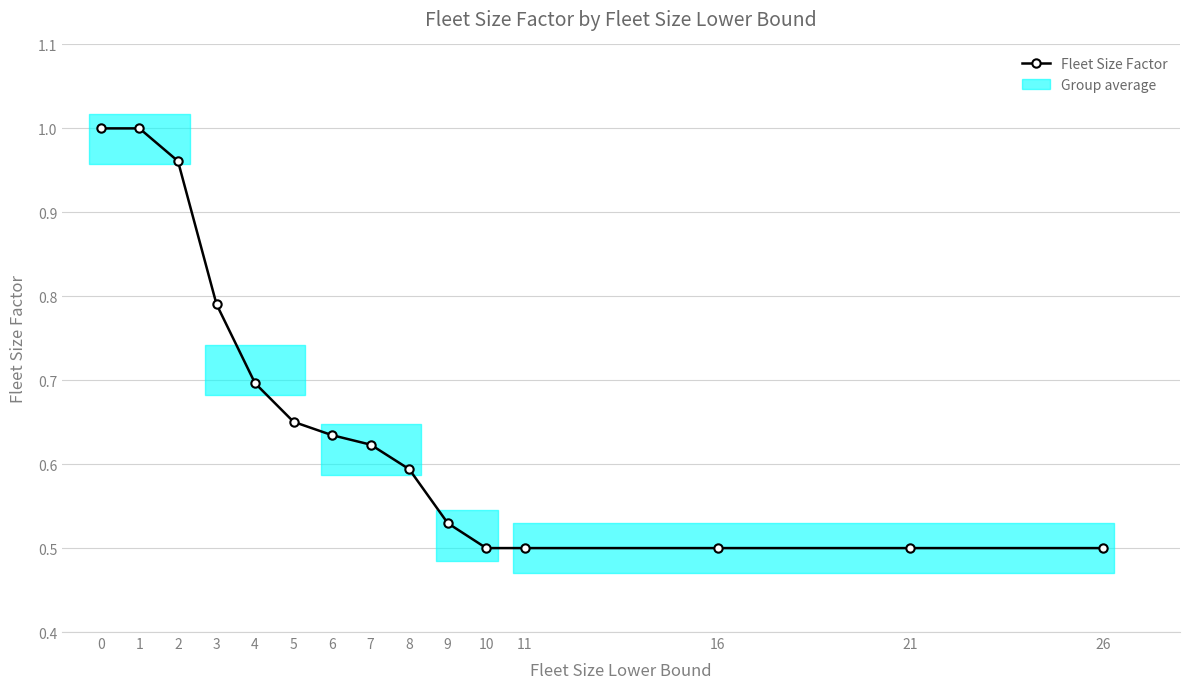

Which has a higher value, 10 or 4?

4